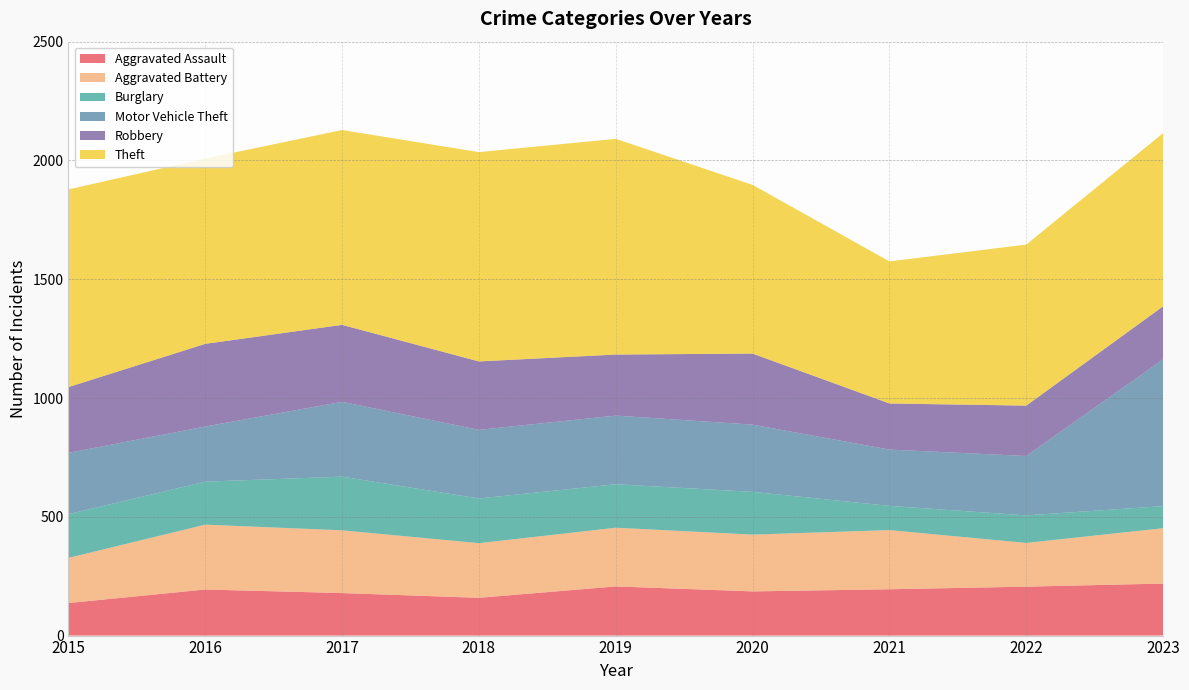

Reading left to right, list all the values displayed in this chart.

Aggravated Assault: 137	194	179	159	207	186	195	206	219
Aggravated Battery: 190	273	264	230	247	239	249	184	233
Burglary: 184	181	226	188	183	180	102	116	93
Motor Vehicle Theft: 258	232	315	289	289	283	237	250	618
Robbery: 277	348	324	288	257	299	194	212	223
Theft: 832	780	820	881	908	710	598	678	729